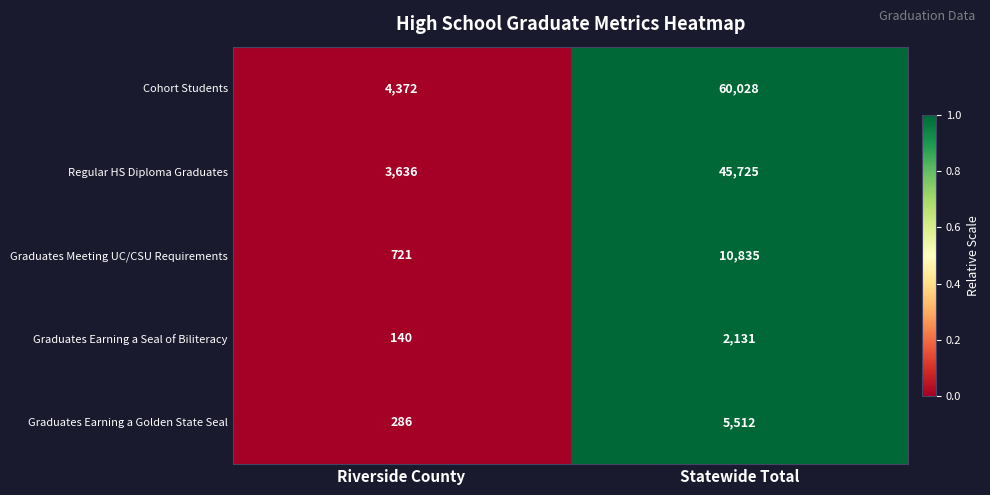

What is the smallest value displayed?

140